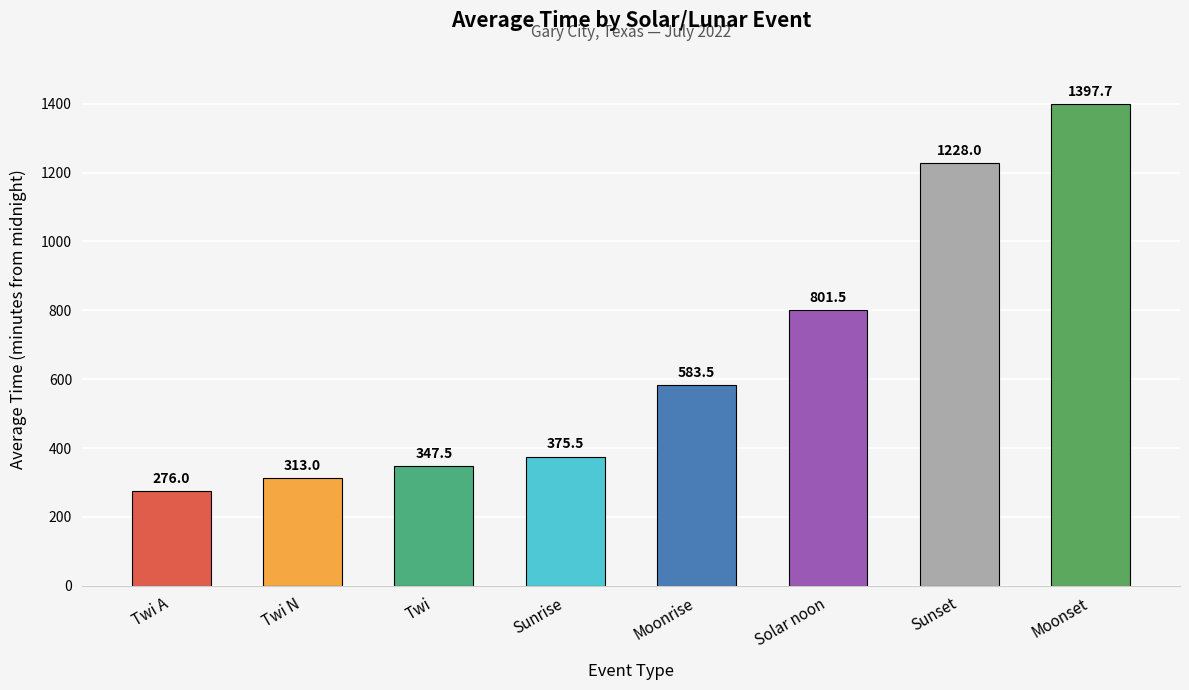

How many bars are there in total?

8